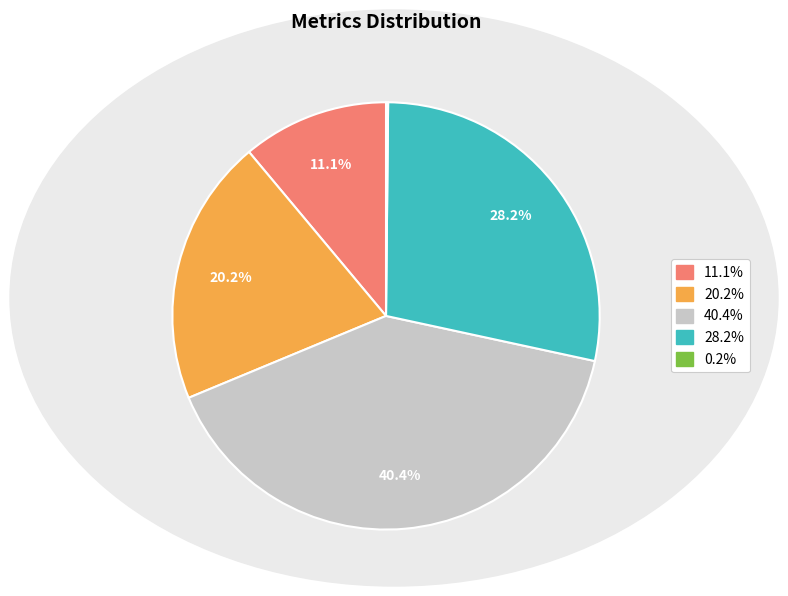

Is there any slice that represents more than half of the pie?

No